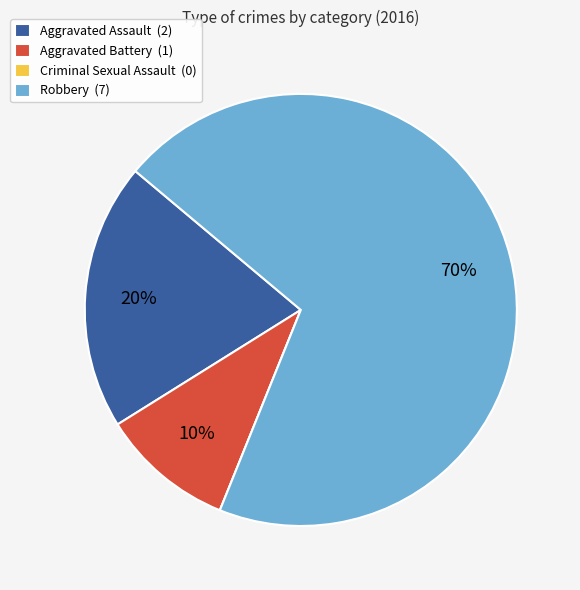

To the nearest percent, what is the combined percentage of Aggravated Assault (2) and Aggravated Battery (1)?

30%